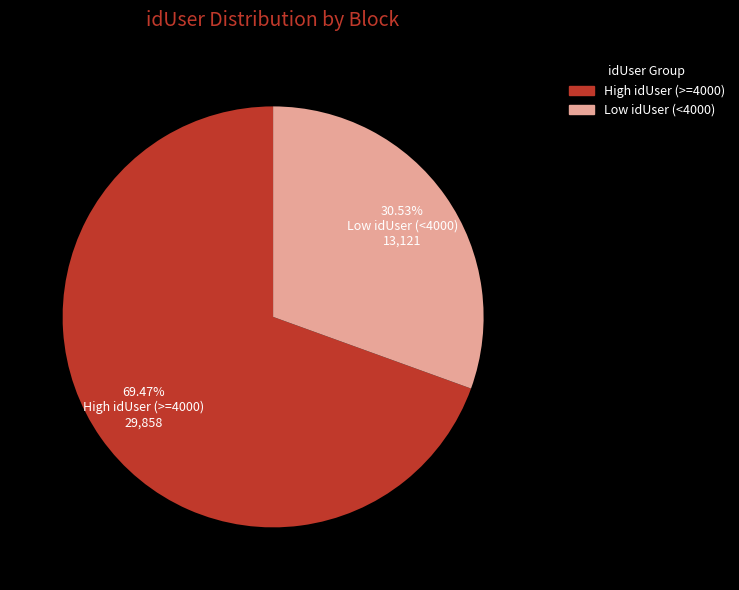

Combined, do High idUser (>=4000) and Low idUser (<4000) account for over 50%?

Yes